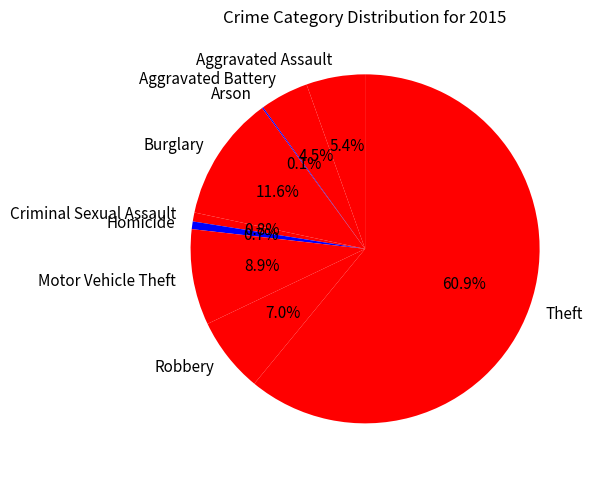

Which category accounts for the majority?

Theft